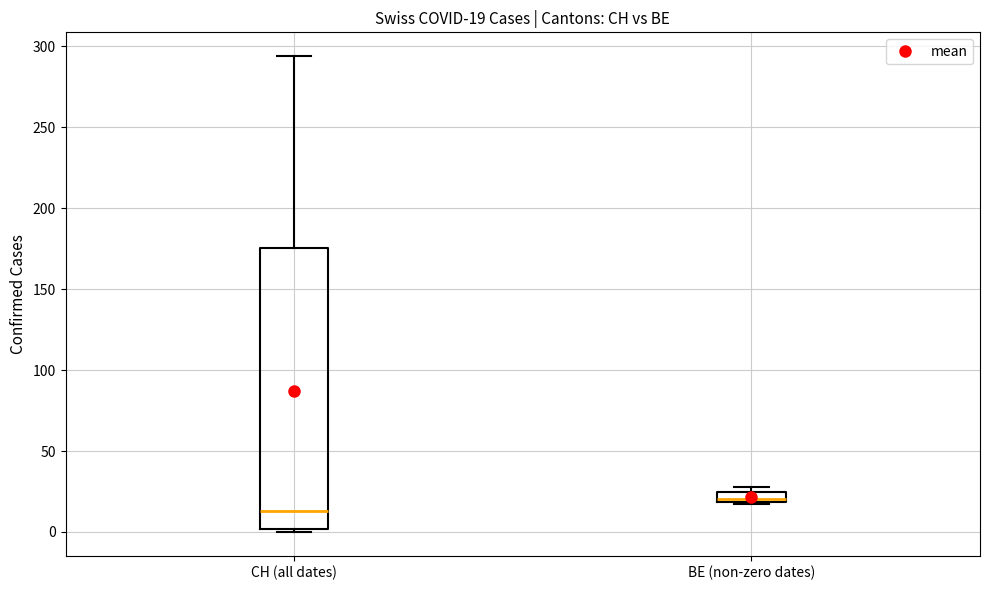

Which box's median line is the lowest?

CH (all dates)